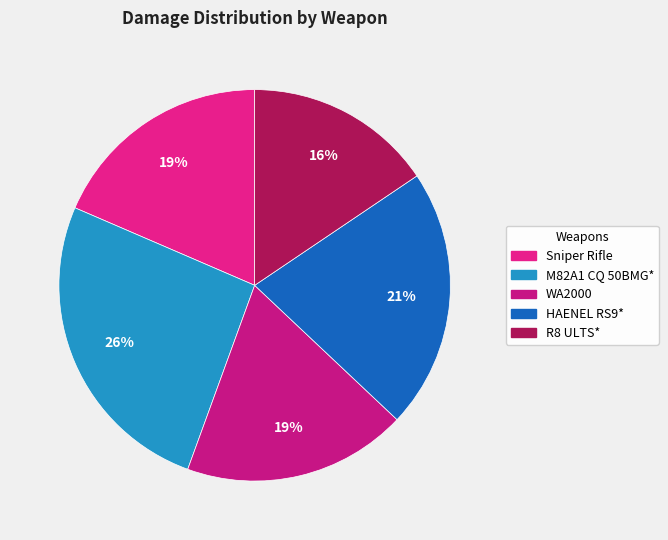

Is it true that Sniper Rifle is 5% of the pie?

False